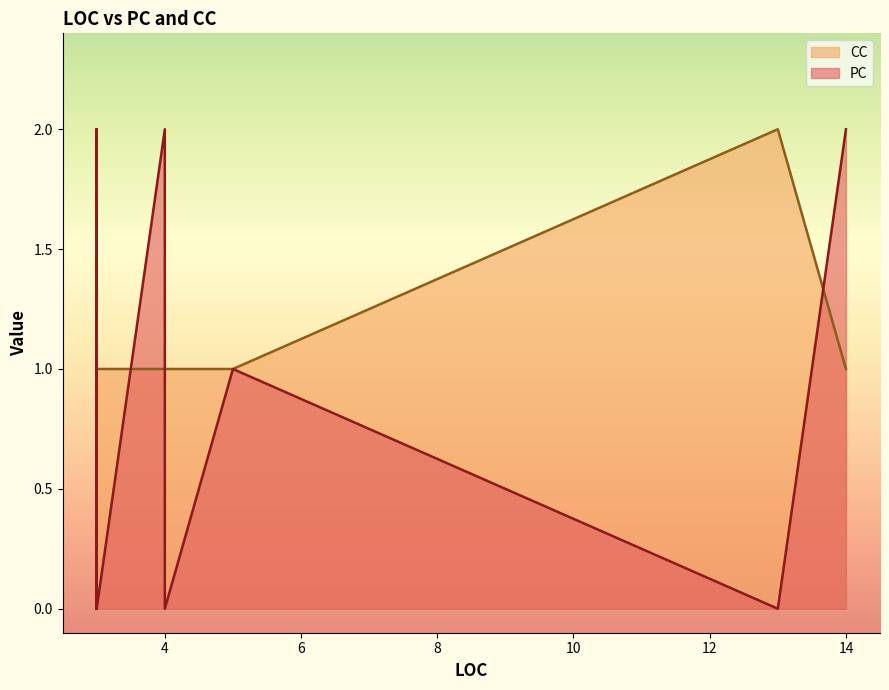

How many lines are shown in the chart?

2